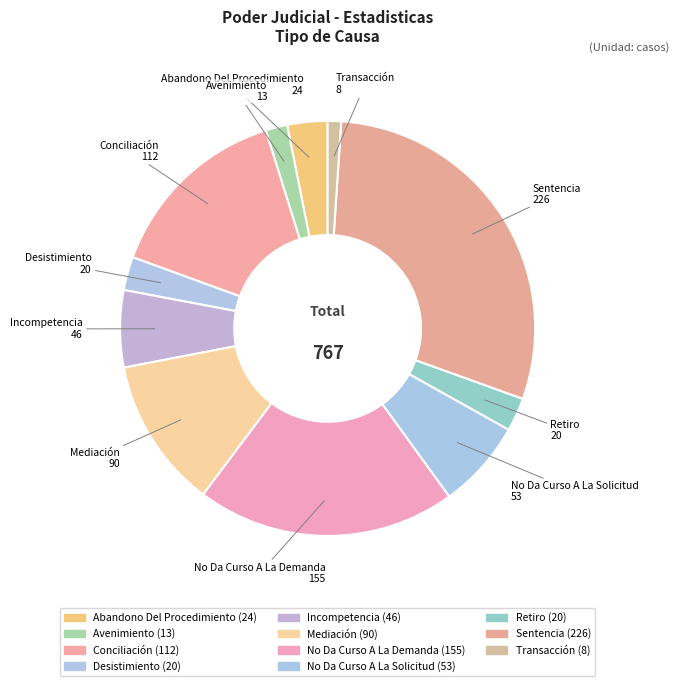

What percentage do Mediación and Desistimiento together represent?

14.3%